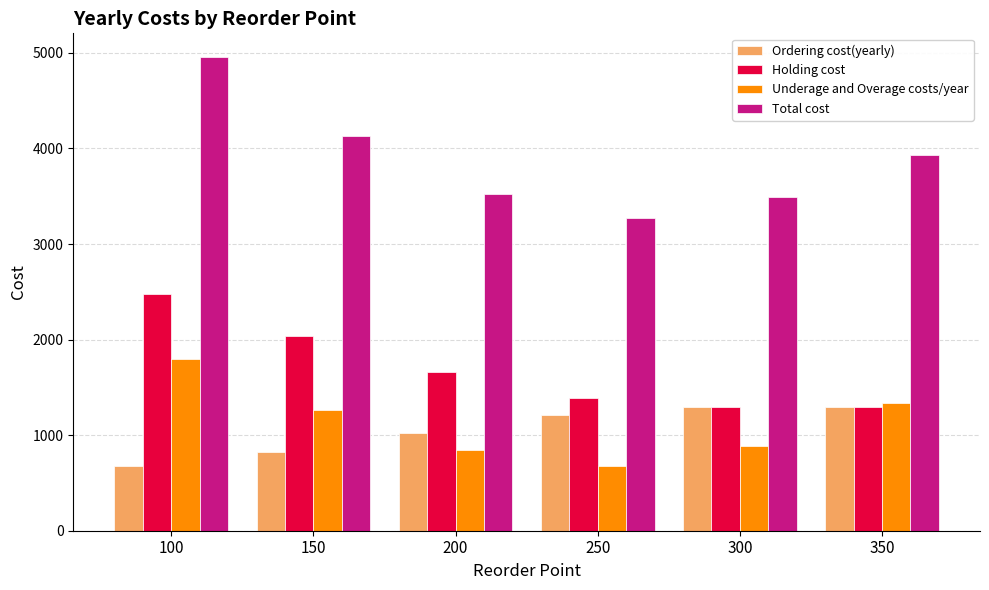

What is the sum of the Total cost values at 250 and 300?

6766.2